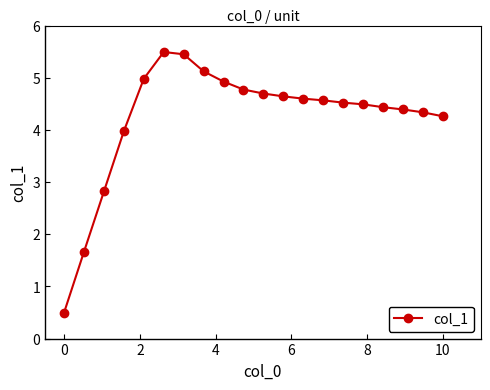

How many lines are shown in the chart?

1